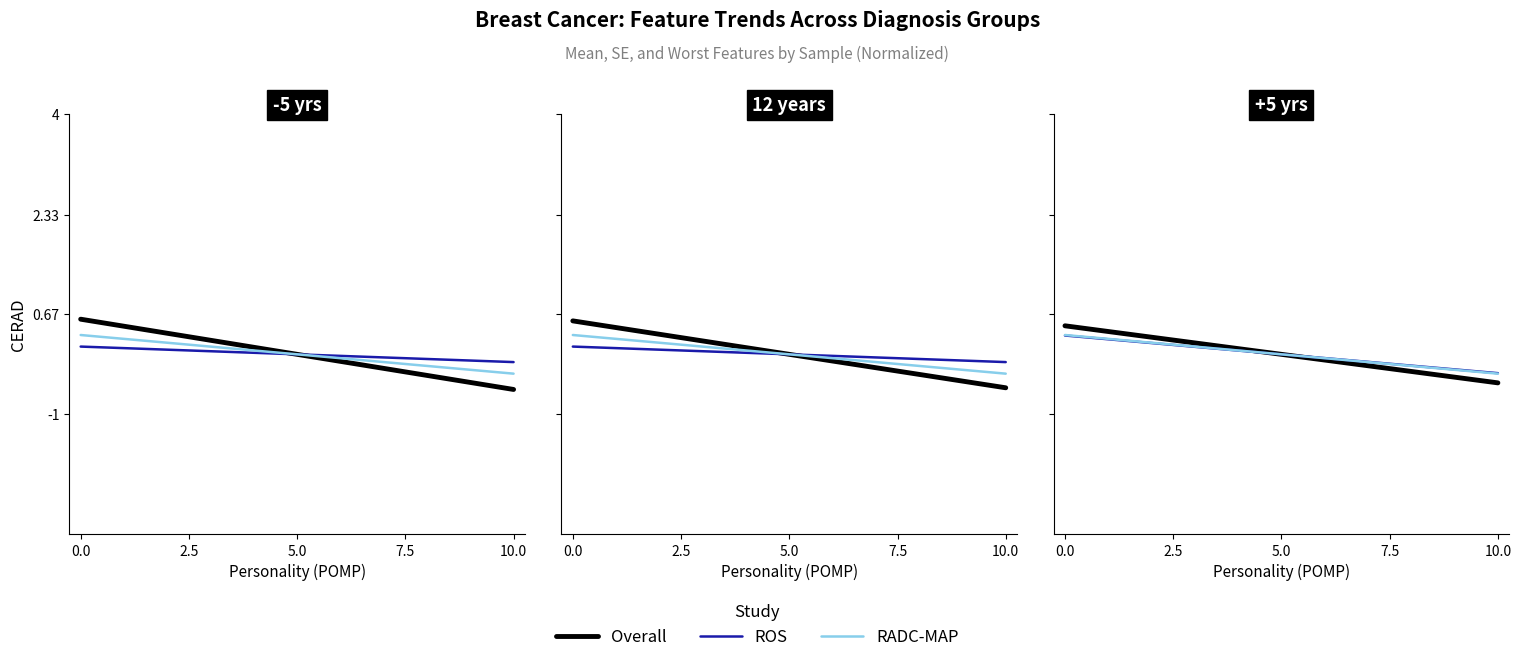

How many lines are shown in the chart?

3